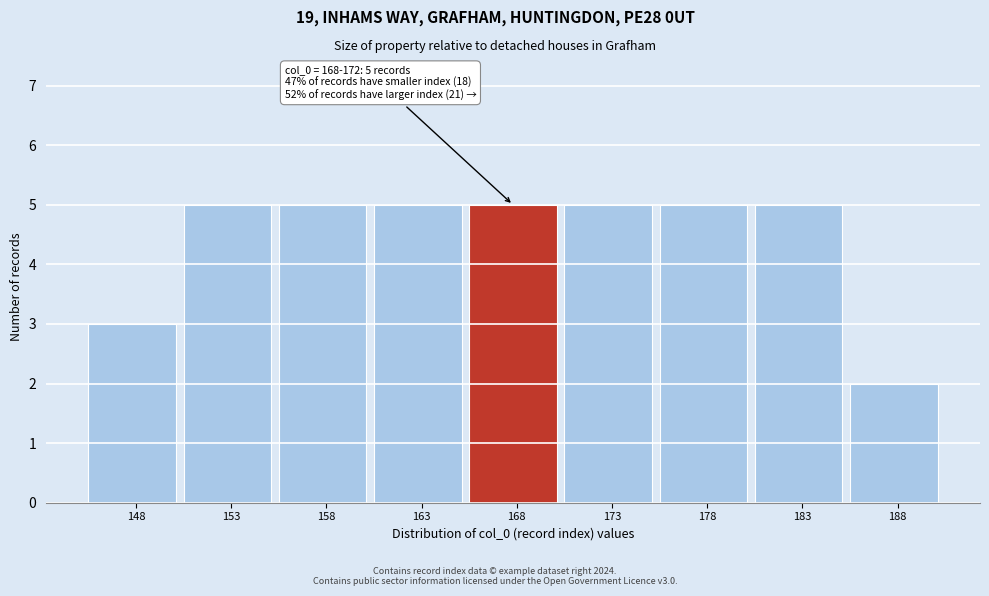

Reading left to right, list all the values displayed in this chart.

148=3	153=5	158=5	163=5	168=5	173=5	178=5	183=5	188=2